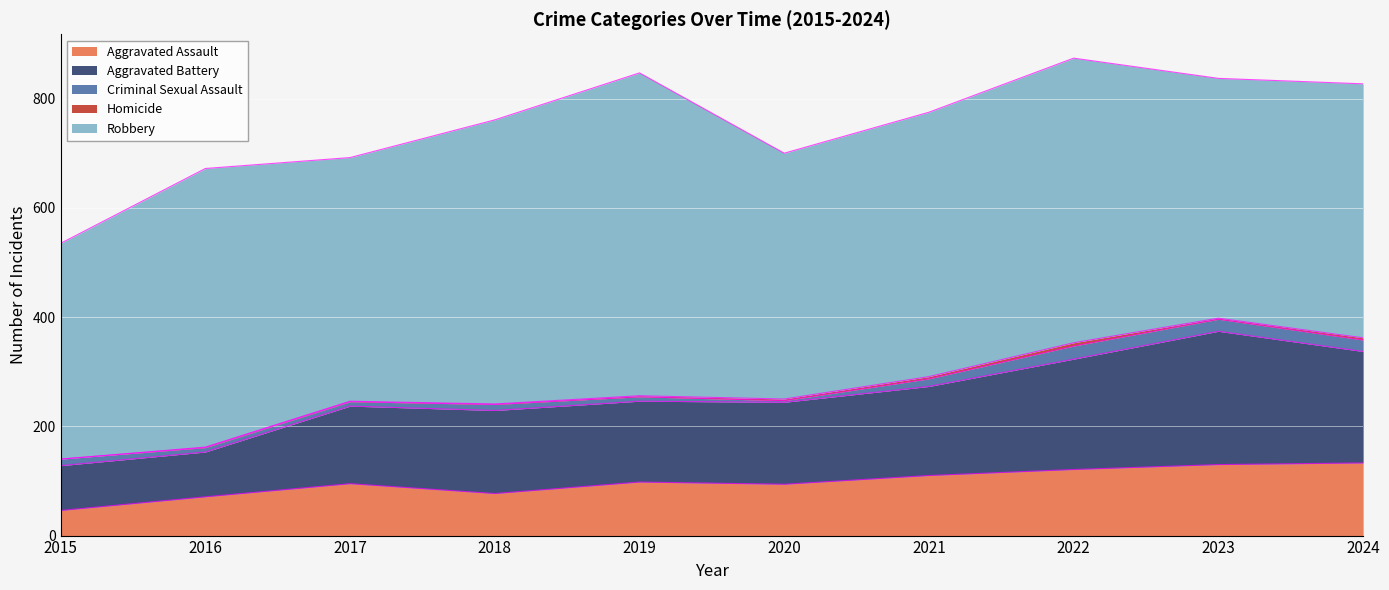

Which category has the lowest value across all series?

2015